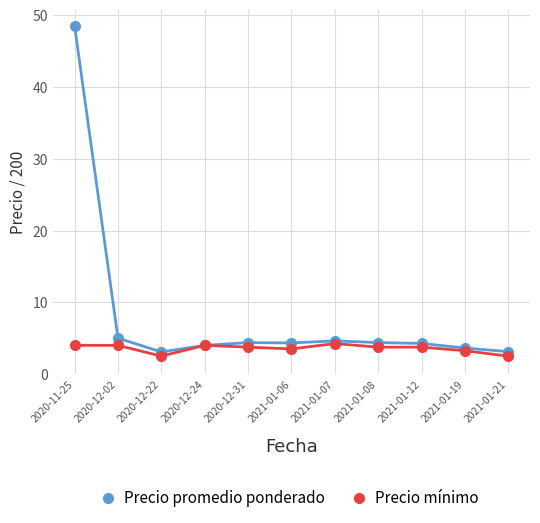

At which label does Precio promedio ponderado first exceed 4?

2020-11-25